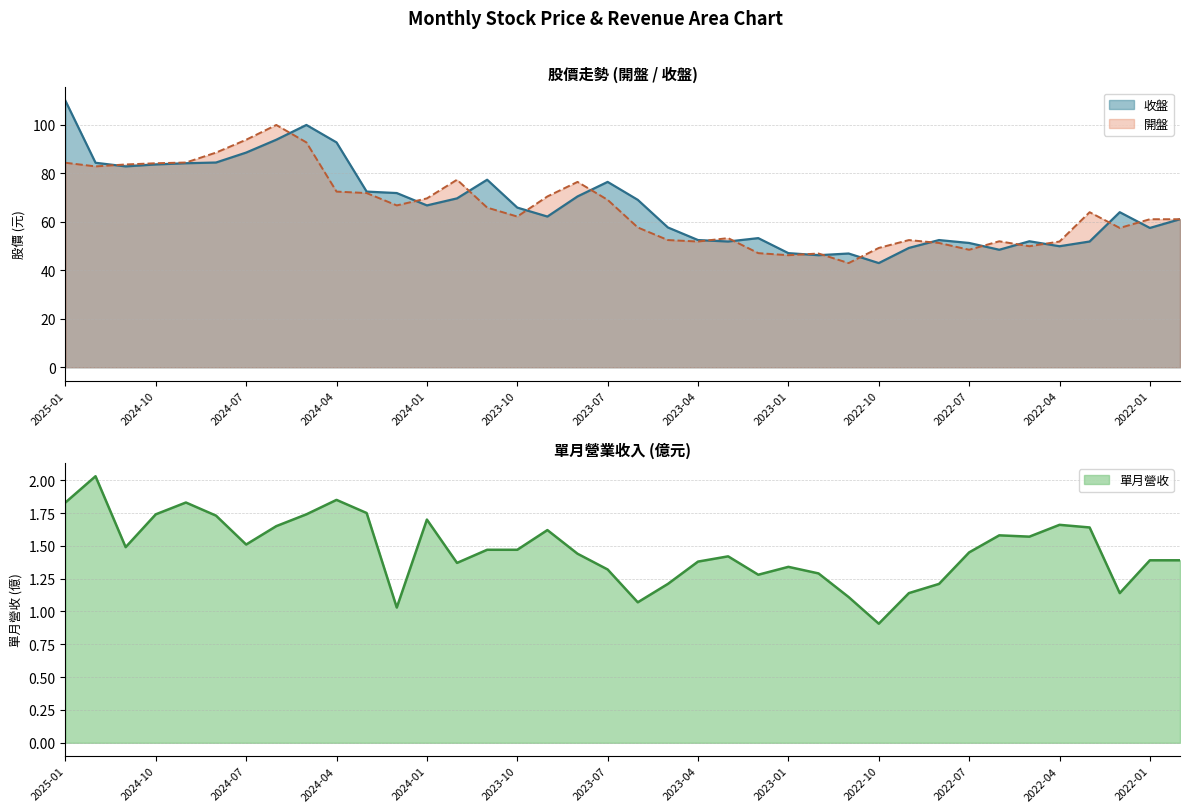

Which series has the largest total across all categories?

收盤